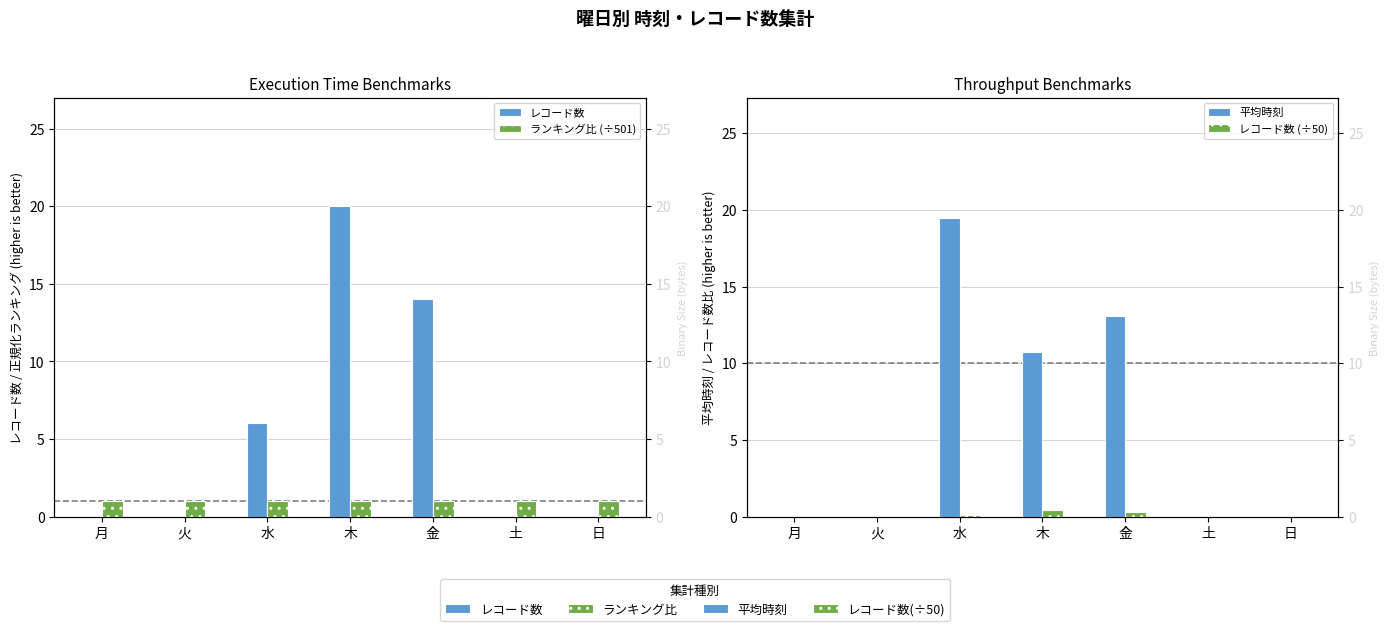

At how many categories does at least one series exceed 10?

3